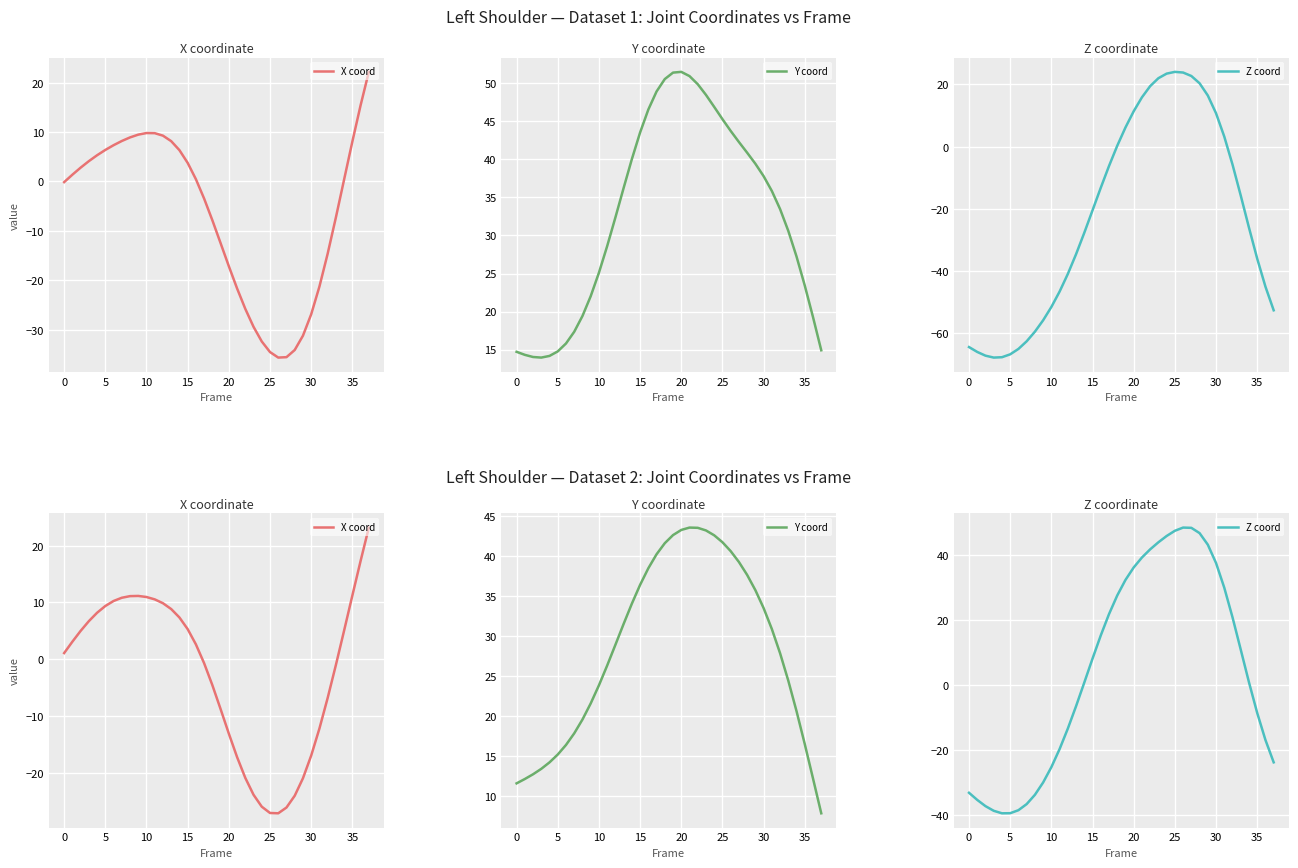

Where does the Y coord series first go above 30?

13